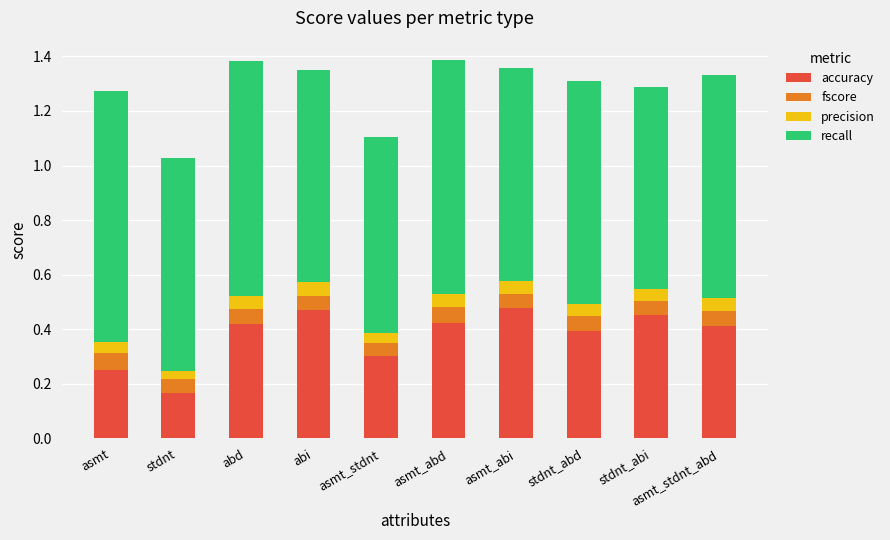

What is the total value across all series at asmt_stdnt_abd?

1.3